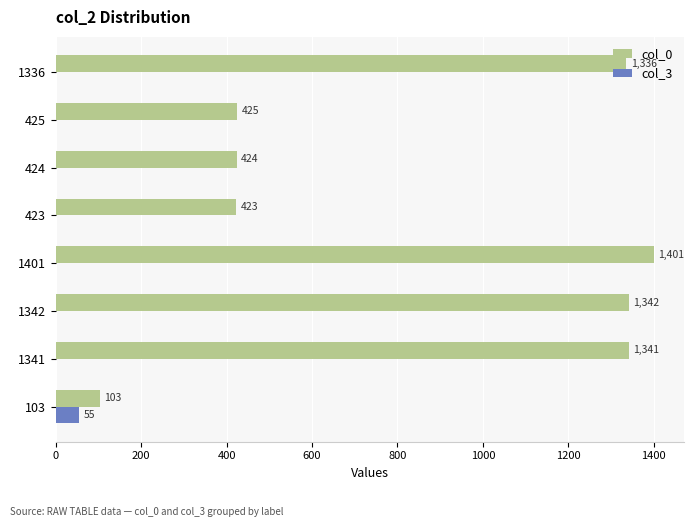

What is the total value across all series at 425?

425